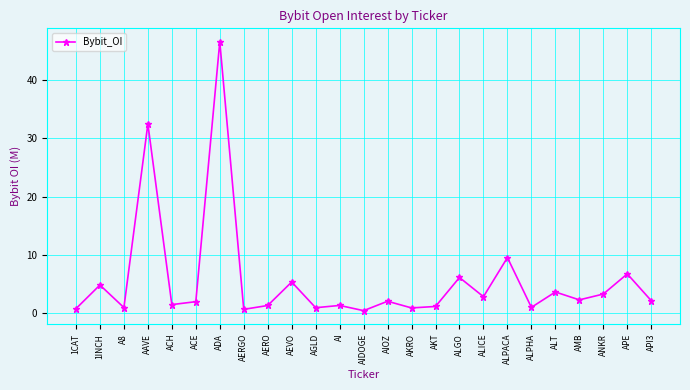

What is the ratio of the value at AAVE to the value at ALPHA?

31.9